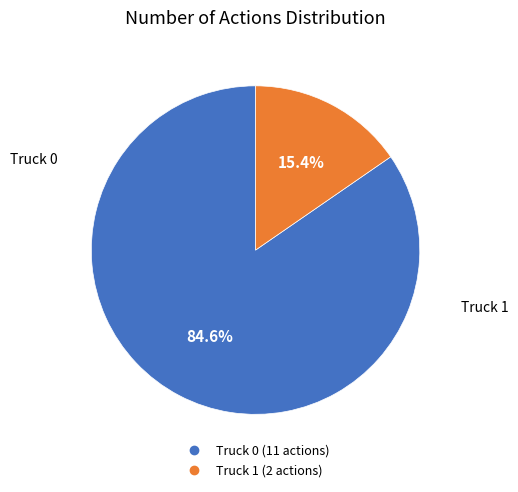

How many segments does this pie chart have?

2